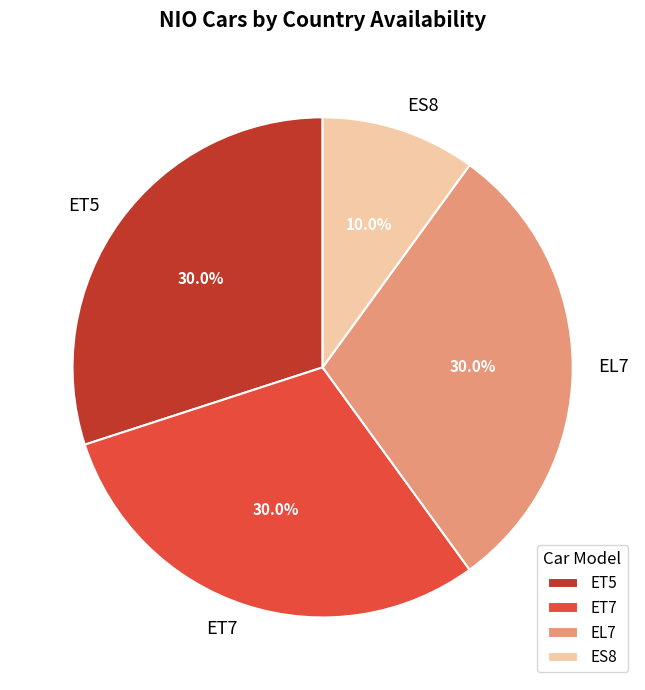

Is EL7 the majority of the pie?

No